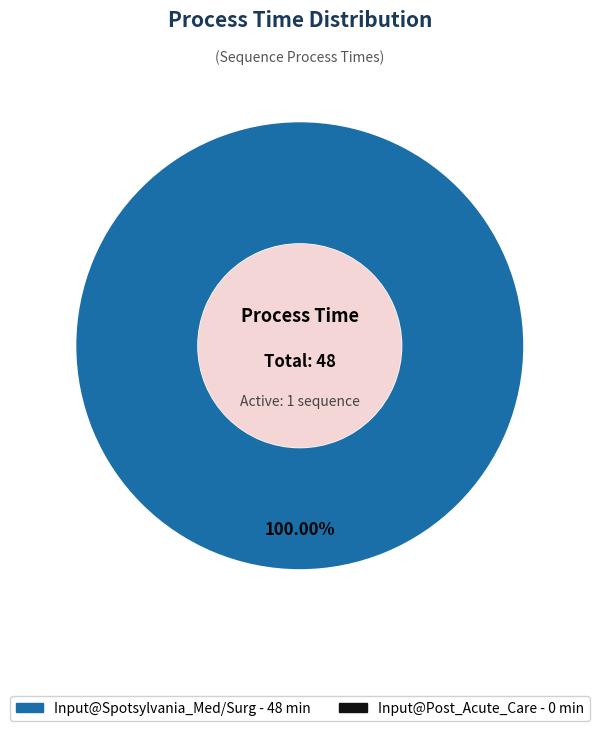

Does any single category account for the majority?

Yes